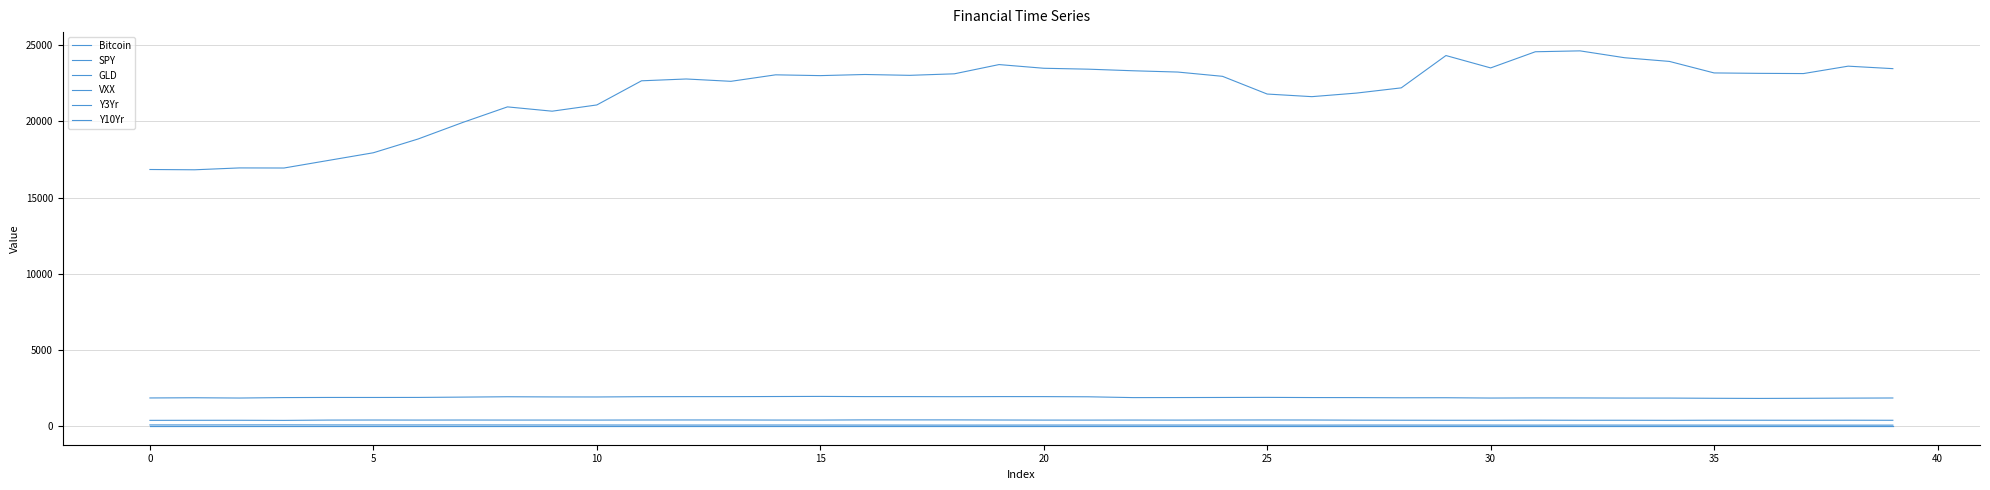

In Y10Yr, how many points are higher than both neighbors (excluding endpoints)?

10